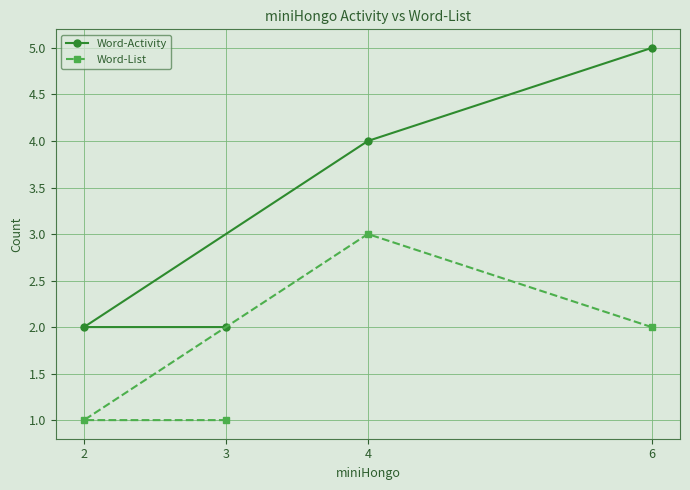

Reading left to right, what are all the values shown in this chart?

Word-Activity: 2=2	3=2	4=4	6=5
Word-List: 2=1	3=1	4=3	6=2